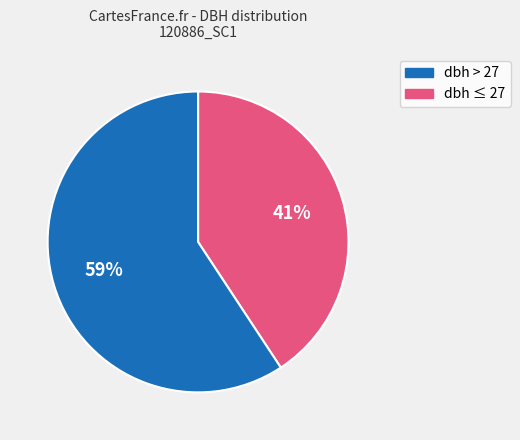

To the nearest percent, what is the average slice percentage?

50%